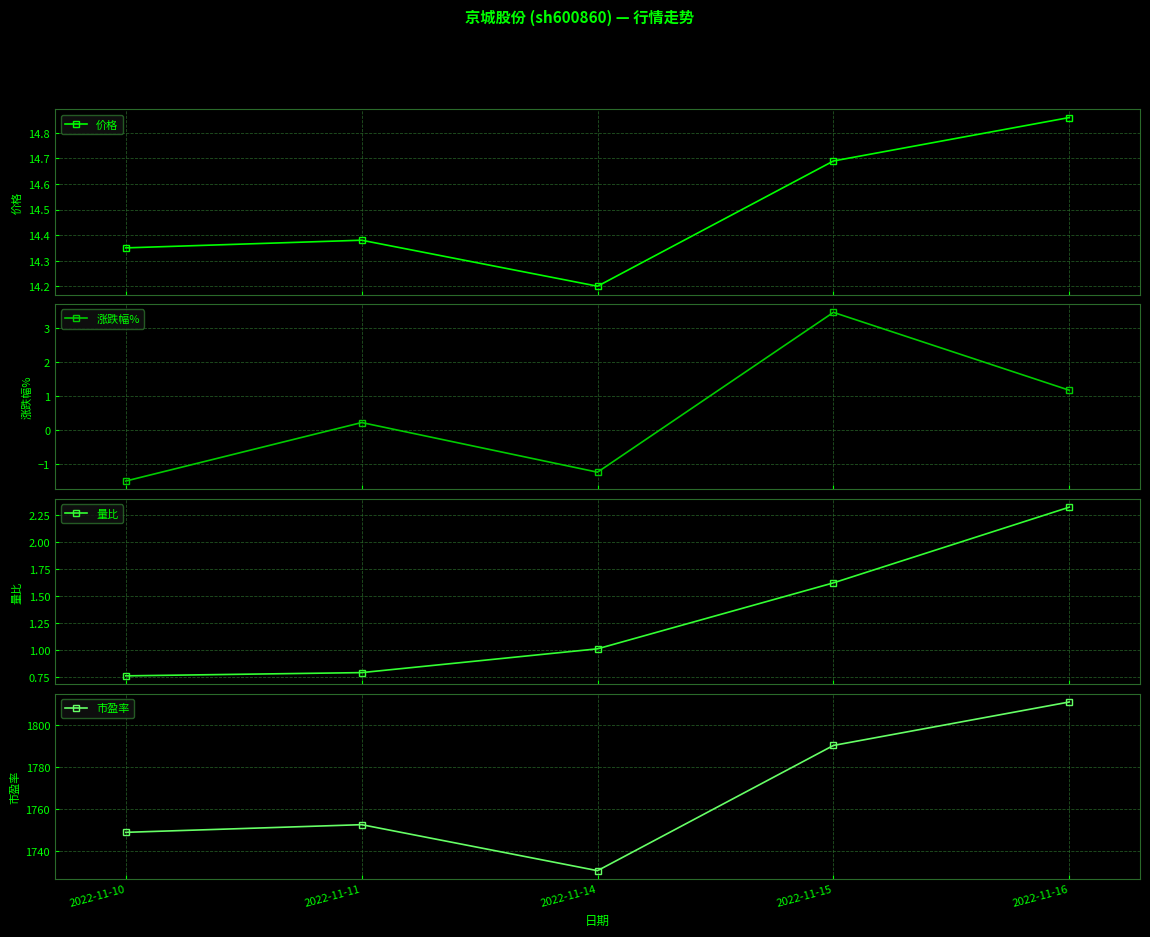

Reading right to left, extract all data points from this chart.

价格: 14.9	14.7	14.2	14.4	14.3
涨跌幅%: 1.2	3.5	-1.2	0.2	-1.5
量比: 2.3	1.6	1.0	0.8	0.8
市盈率: 1811.0	1790.3	1730.6	1752.5	1748.8